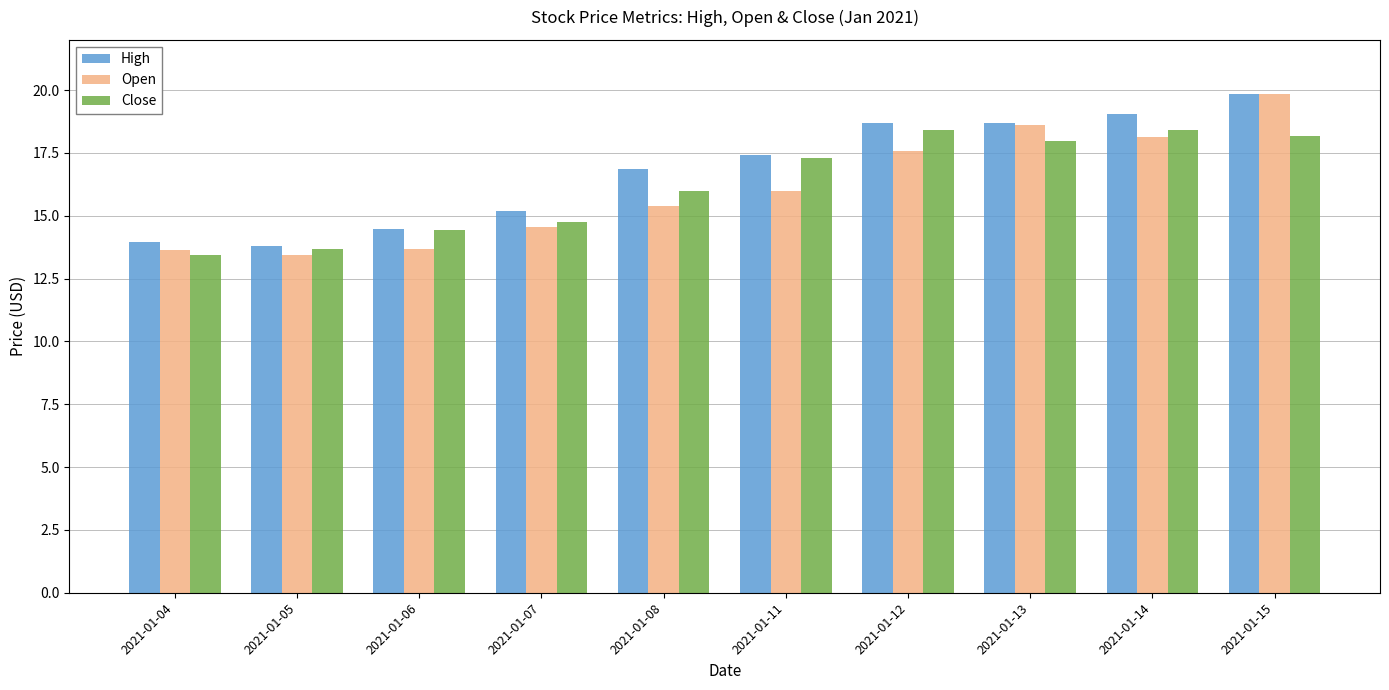

How many bars are there in total?

30